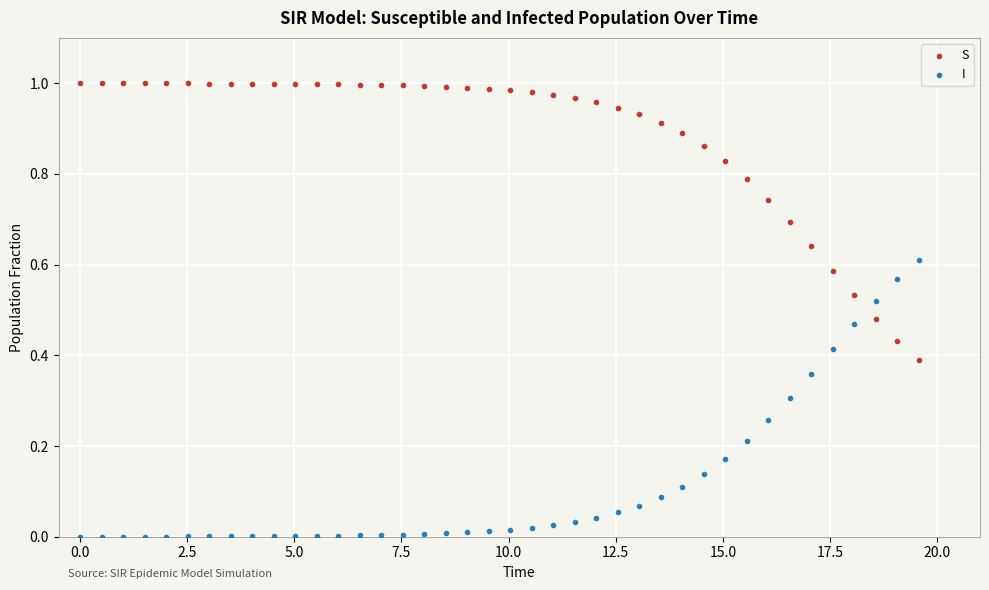

Which series contains the lowest Y value?

I